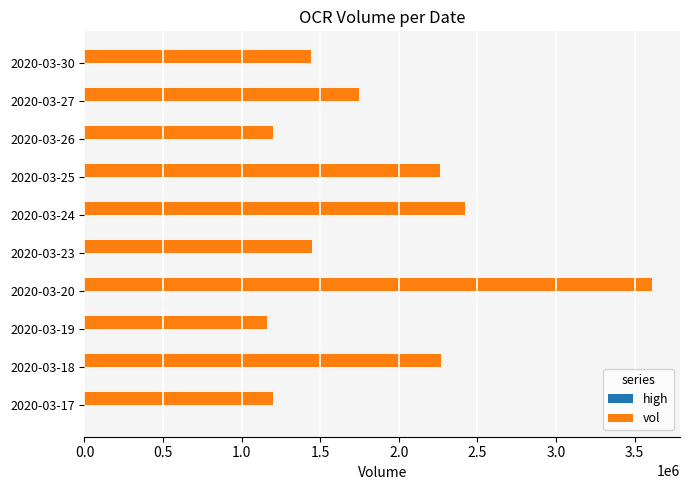

What is the sum of all vol values?

18755400.0